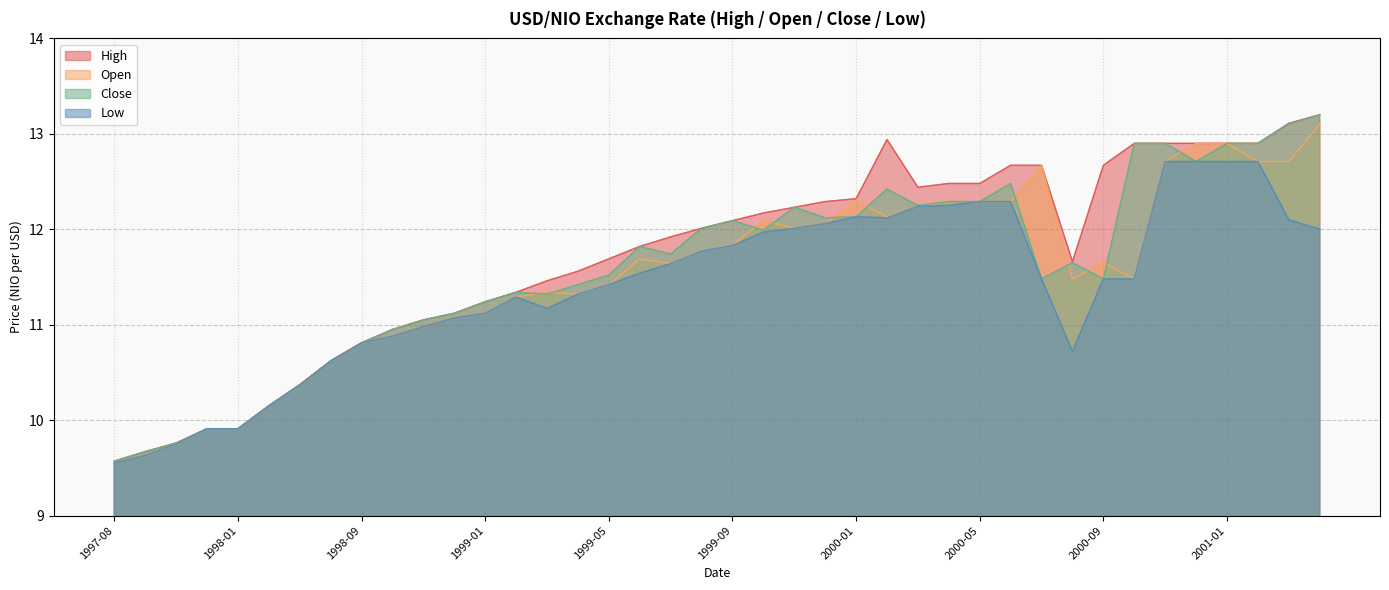

True or false: close and open cross at least once.

True